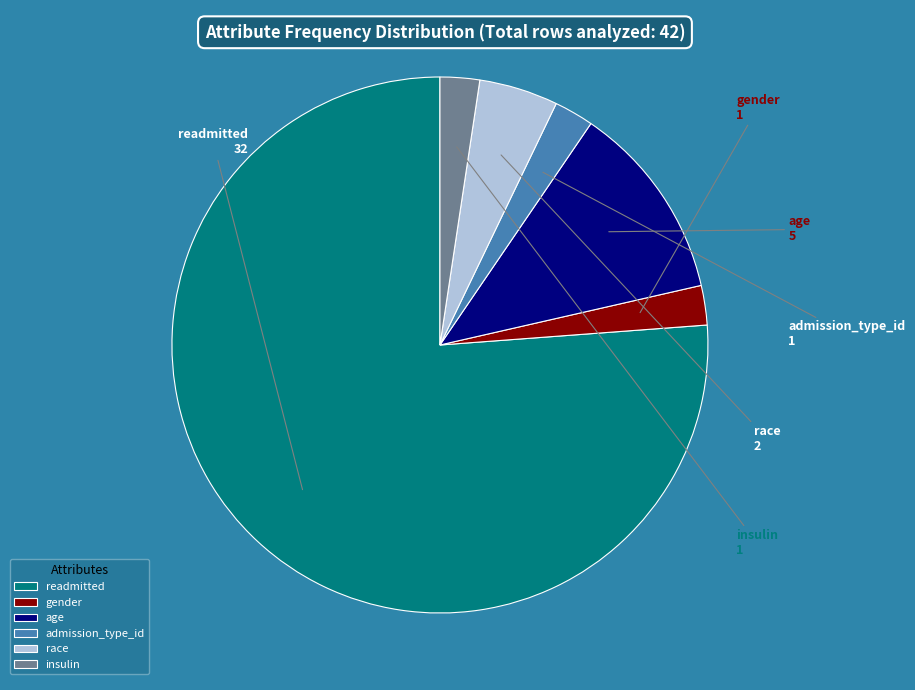

How many segments does this pie chart have?

6